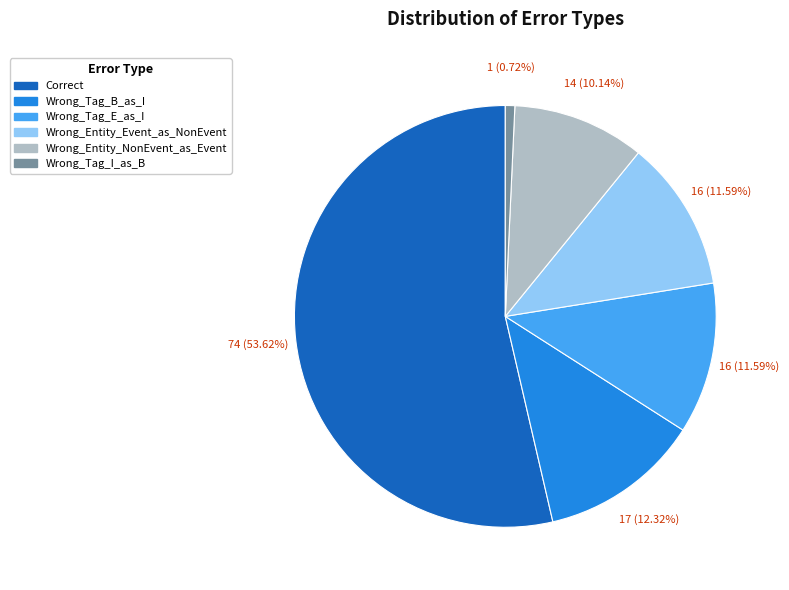

To the nearest percent, what portion does Correct represent?

54%